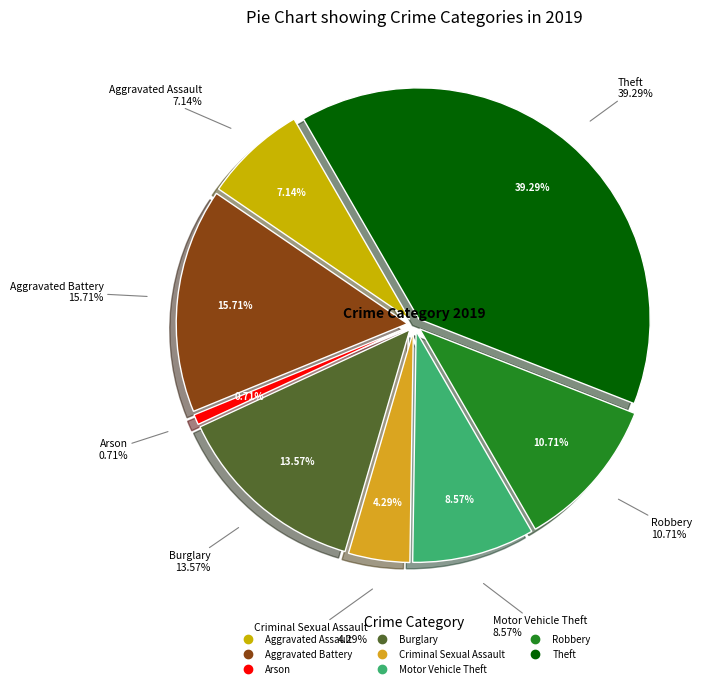

What is the change in value from Arson to Burglary?

+18